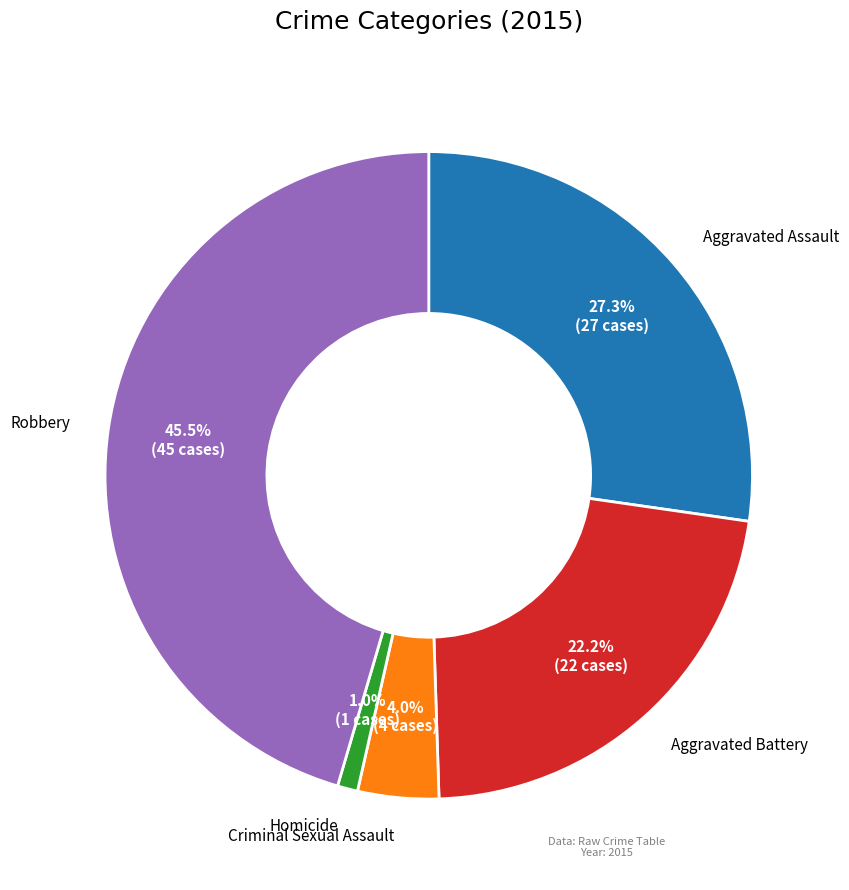

To the nearest percent, what is the difference between the largest and smallest slice percentages?

44%